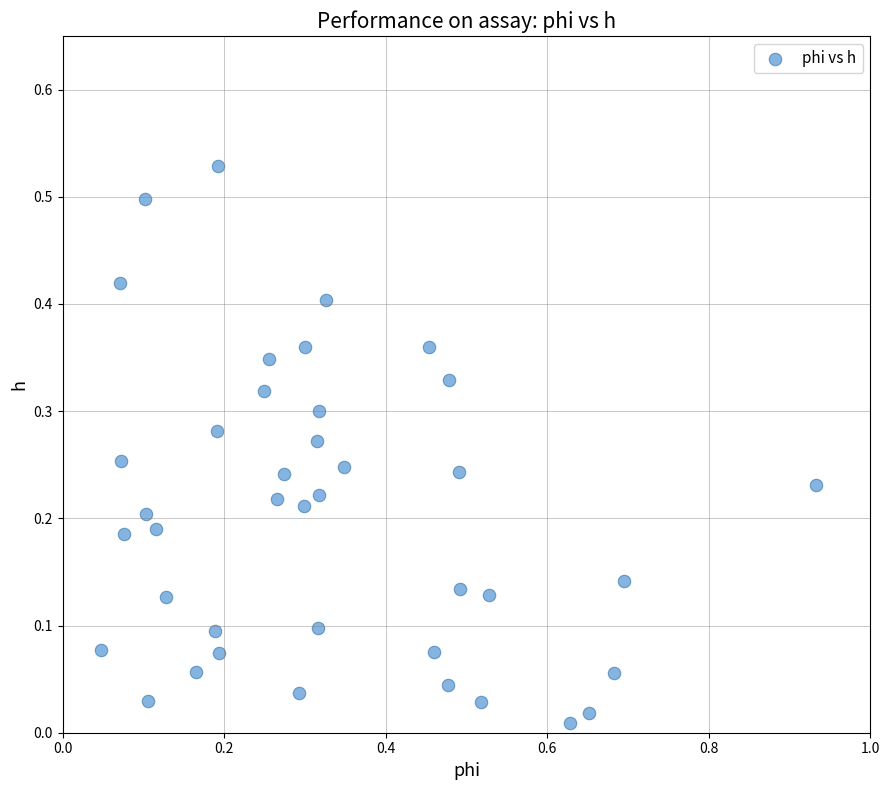

What is the range of X values (max minus min)?

0.9